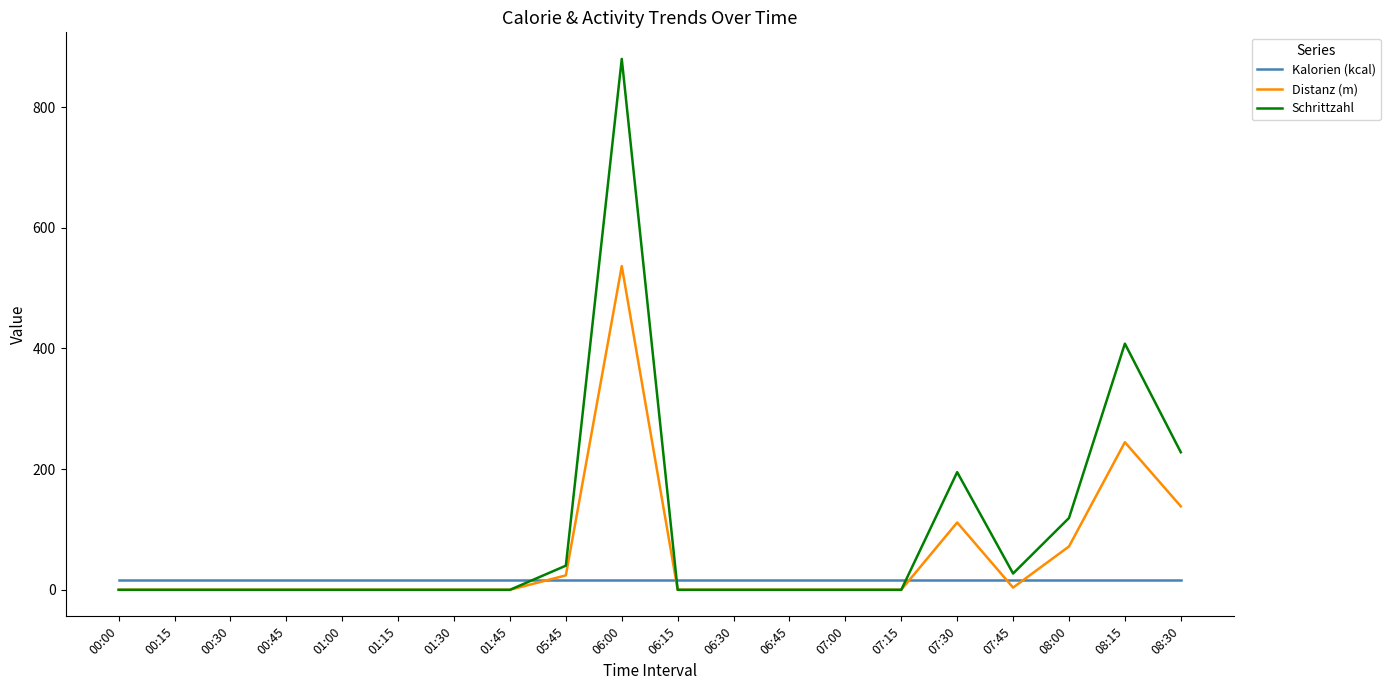

After their last crossing, which series has the higher values: Distanz (m) or Kalorien (kcal)?

Distanz (m)